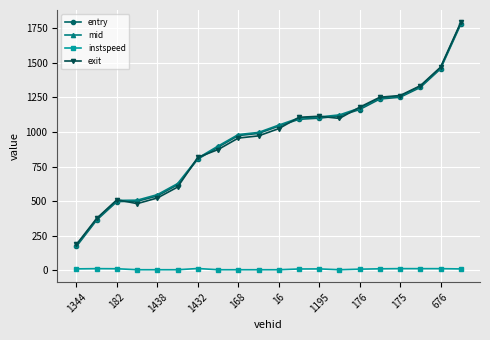

At how many categories does at least one series exceed 682?

14